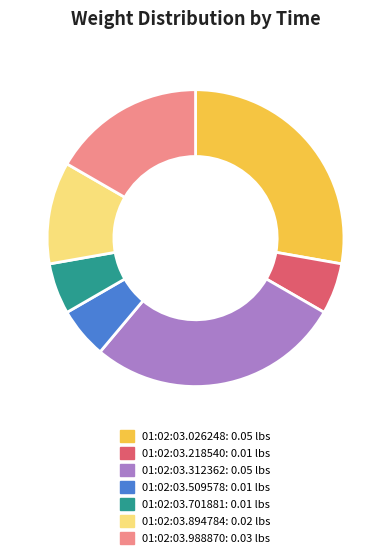

Between 01:02:03.894784 and 01:02:03.218540, which is larger?

01:02:03.894784